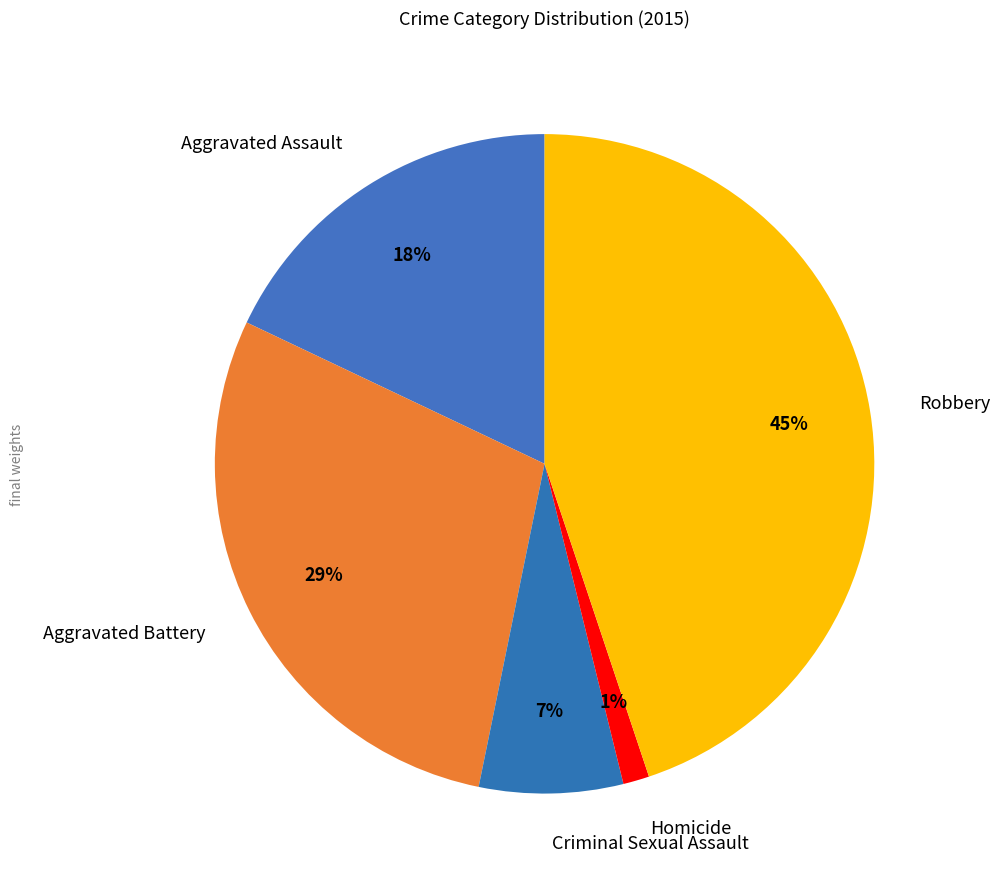

To the nearest percent, what percentage of the pie is Robbery?

45%